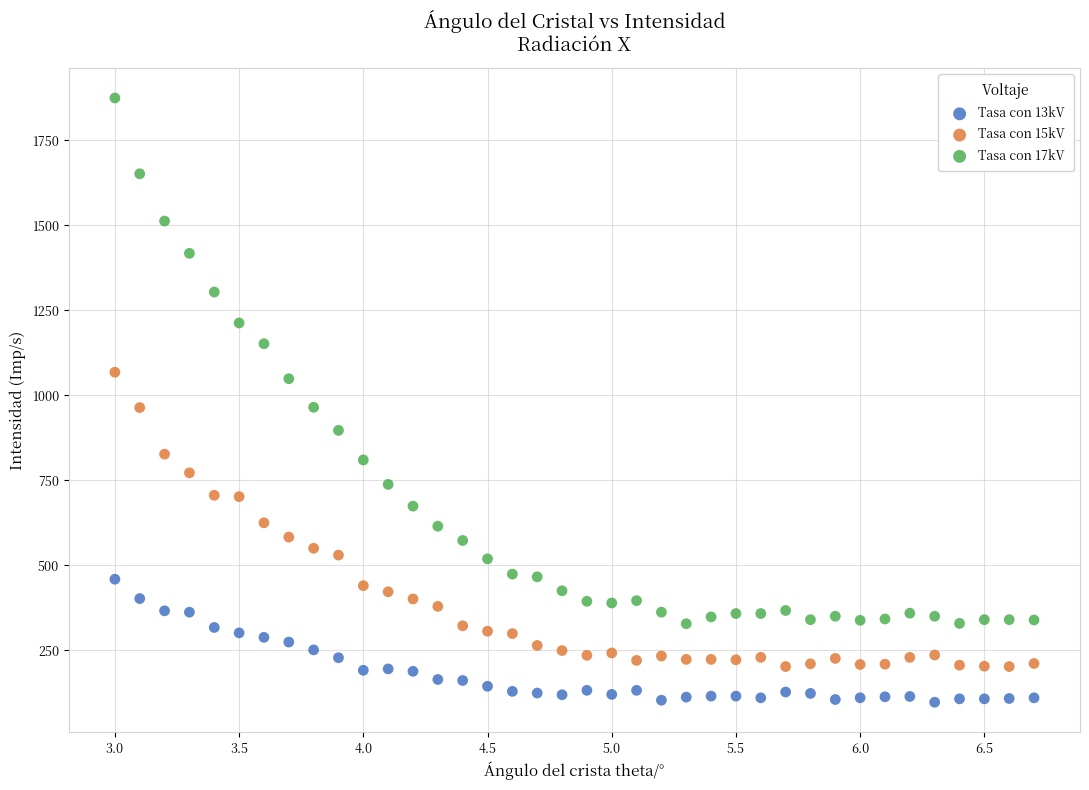

Which series has the largest Y range (max minus min)?

Tasa con 17kV